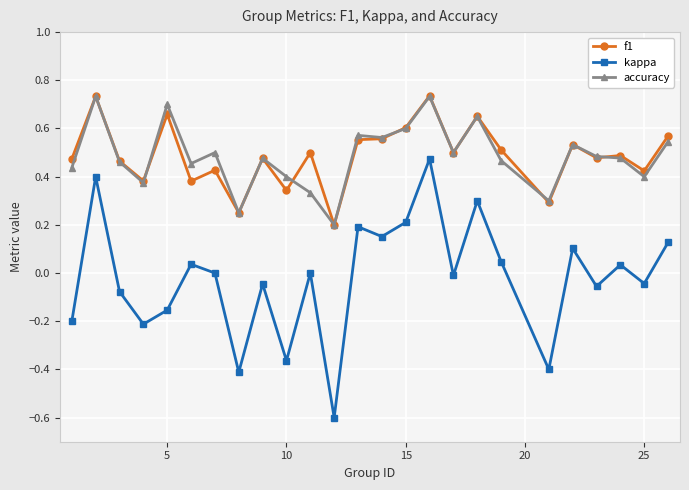

Which series has the widest spread of values?

kappa